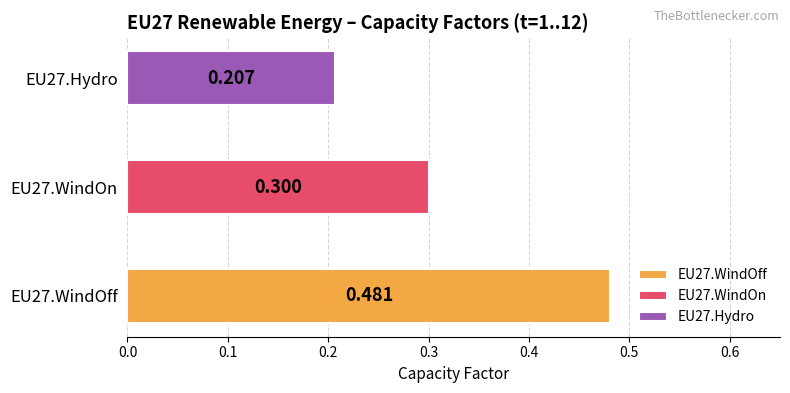

Is the value of EU27.WindOff at 9 greater than the value of EU27.WindOn at 10?

Yes